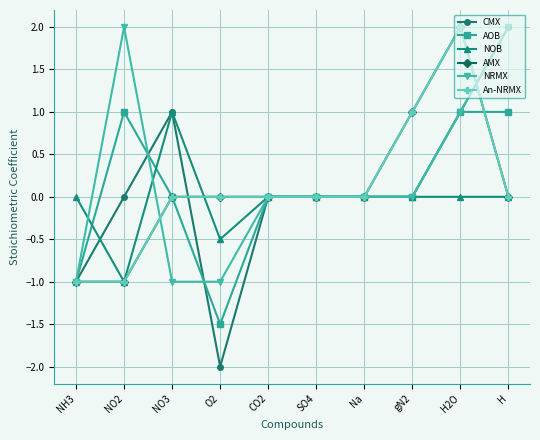

Which series has the largest range (max minus min)?

CMX